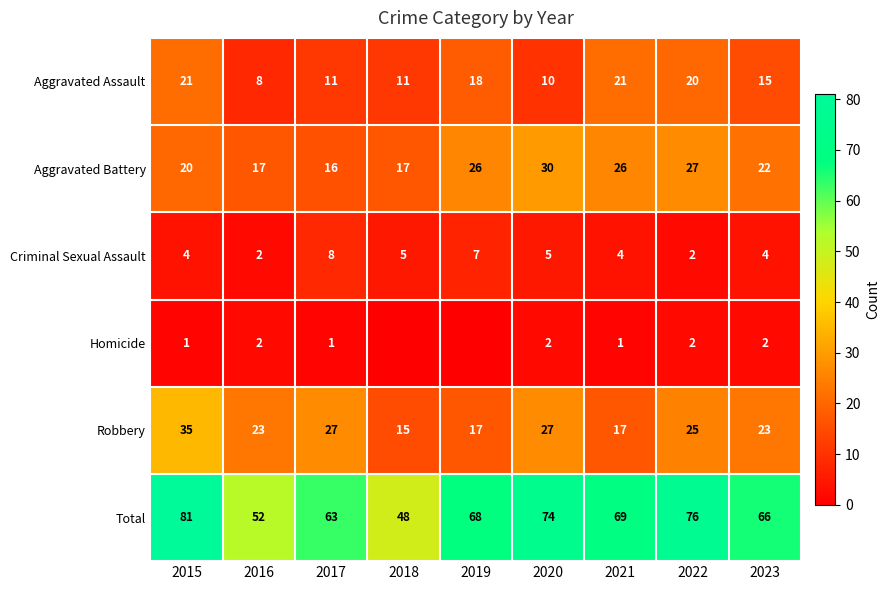

How many series are shown in this chart?

6